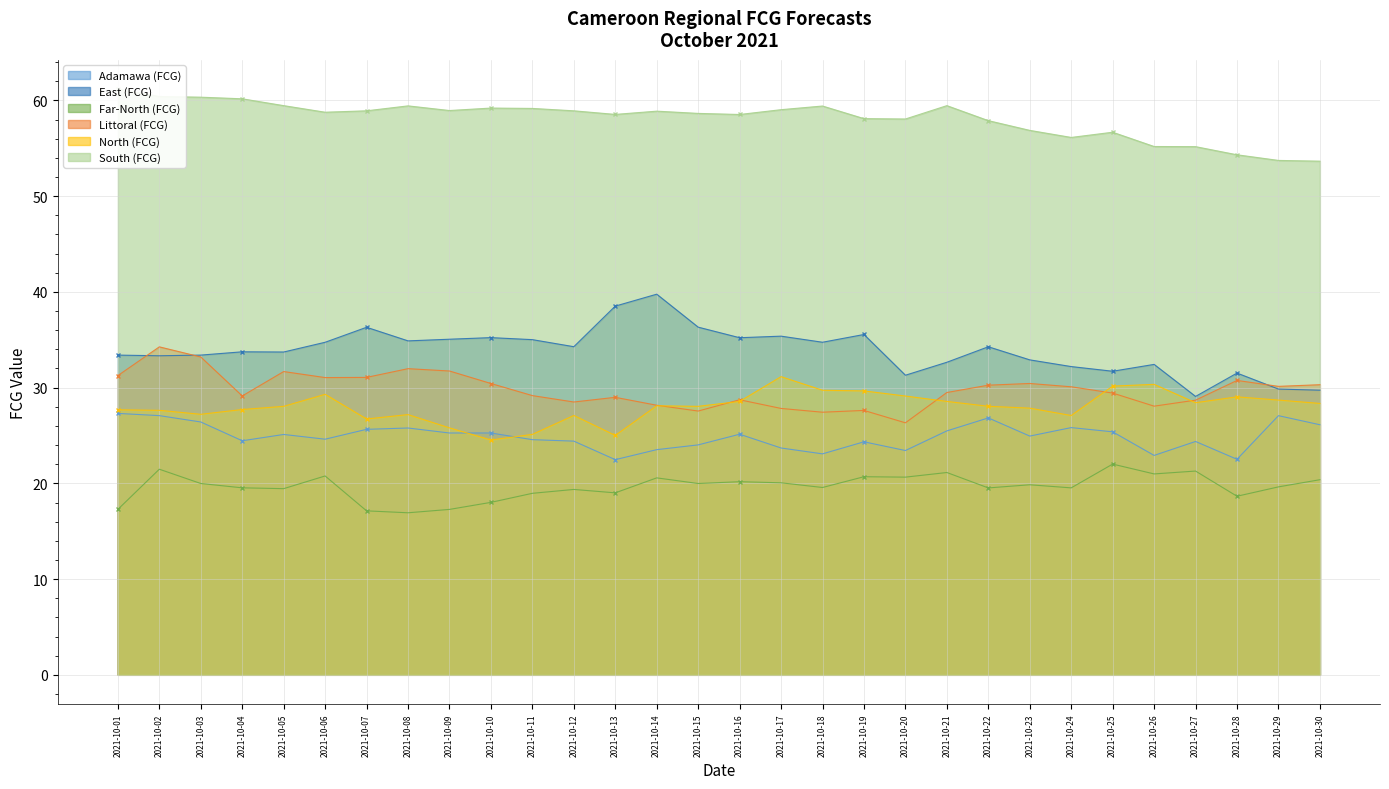

True or false: East (FCG) and South (FCG) cross at least once.

False